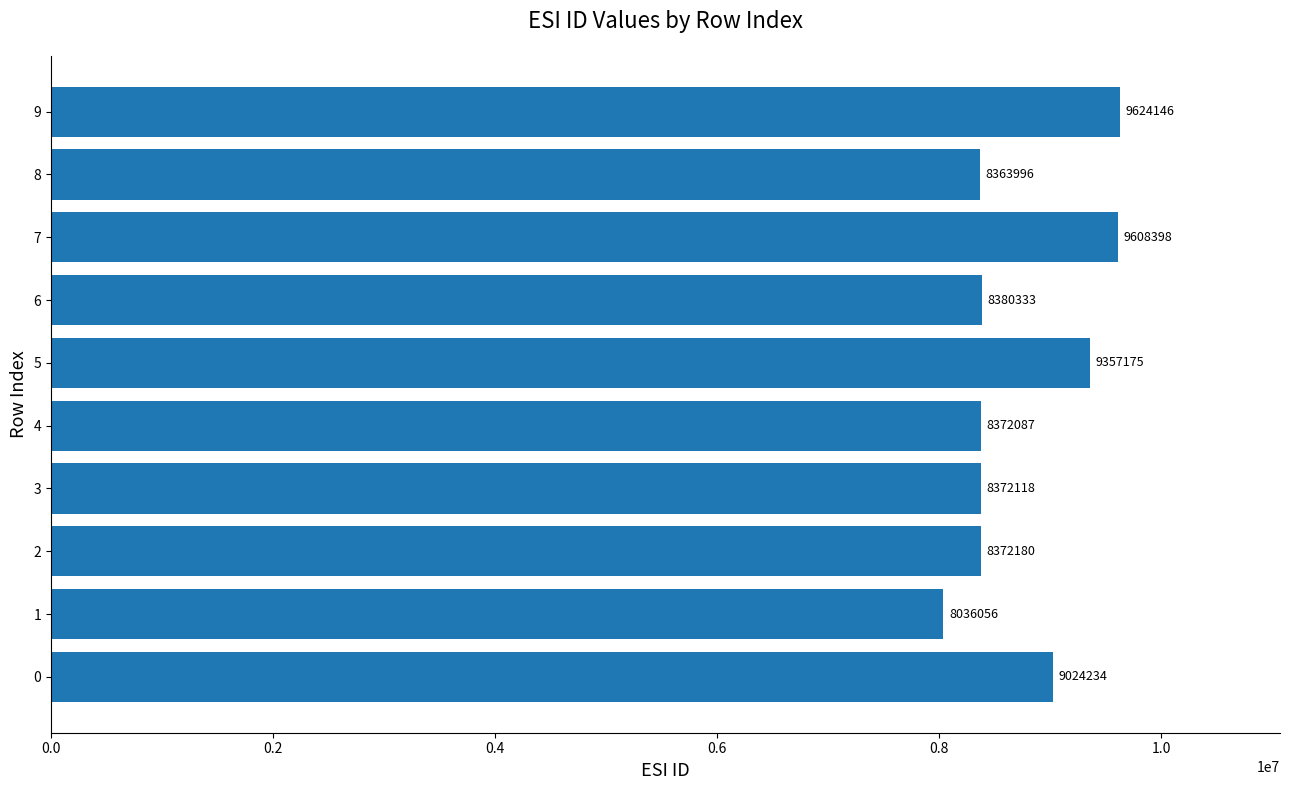

What is the minimum value shown in the chart?

8036056